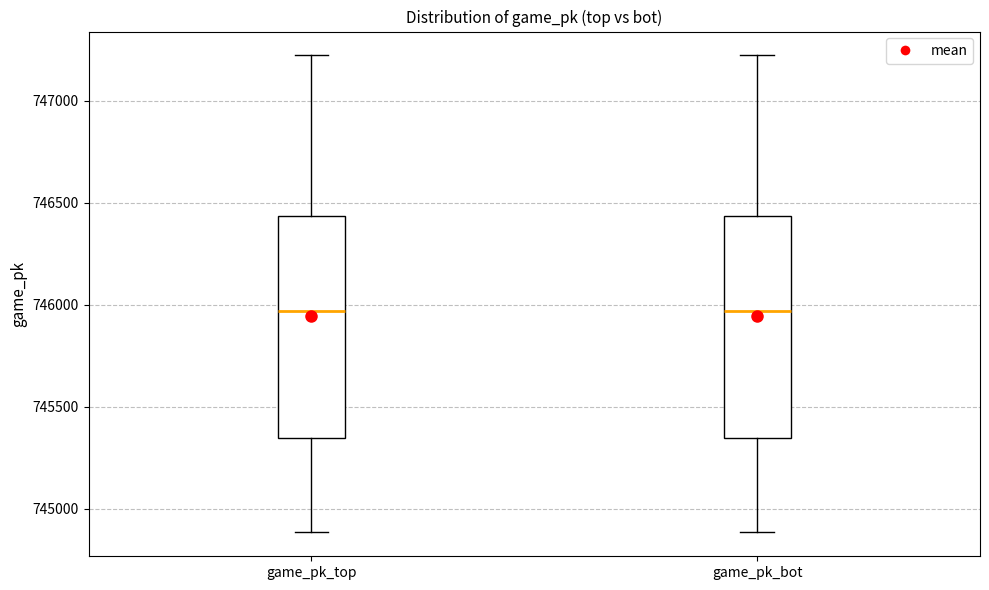

Reading left to right, read every box against the y-axis: the position of its median line, the range the box covers, and the ends of its whiskers. The values are not printed on the chart, so give them approximately, as read against the axis.

game_pk_top: median 745950, box 745350 to 746450, whiskers 744900 to 747200
game_pk_bot: median 745950, box 745350 to 746450, whiskers 744900 to 747200